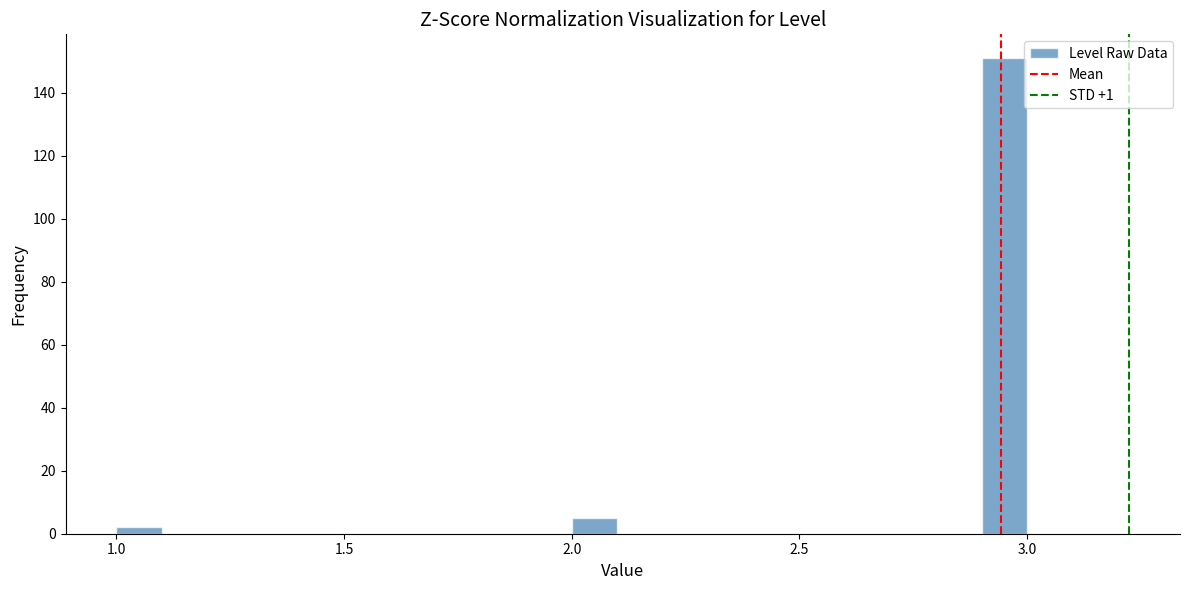

Around what value on the x-axis is the tallest bar? Give the approximate position of its centre, as read against the axis.

2.95